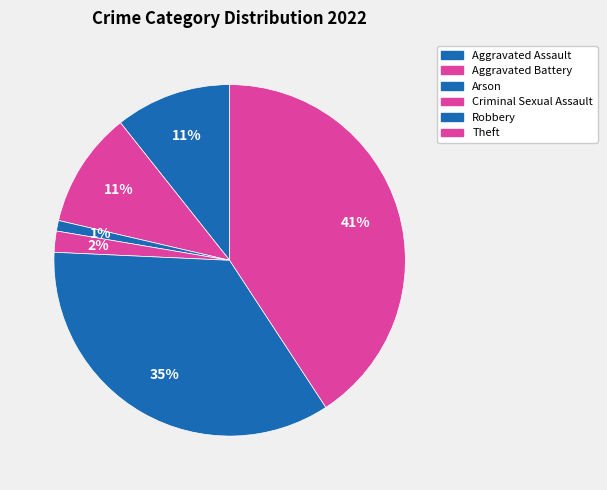

Count the number of slices in the pie.

6